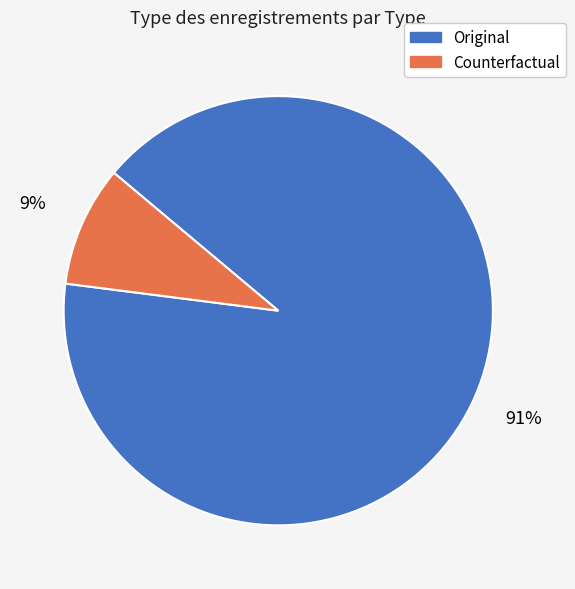

To the nearest percent, what is the difference between the Original and Counterfactual slice percentages?

82%